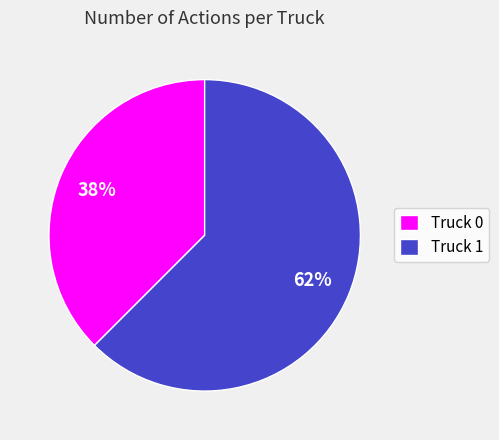

Count the number of slices in the pie.

2